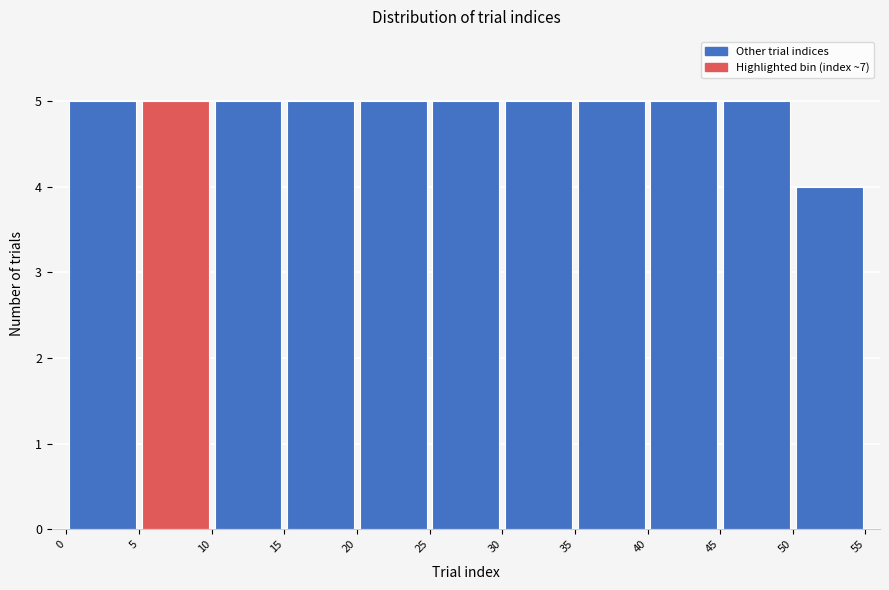

Reading left to right, transcribe this chart: for each bar, give the range it covers on the x-axis and its height. The values are not printed on the chart, so give them approximately, as read against the axis.

0 to 5: 5
5 to 10: 5
10 to 15: 5
15 to 20: 5
20 to 25: 5
25 to 30: 5
30 to 35: 5
35 to 40: 5
40 to 45: 5
45 to 50: 5
50 to 55: 4